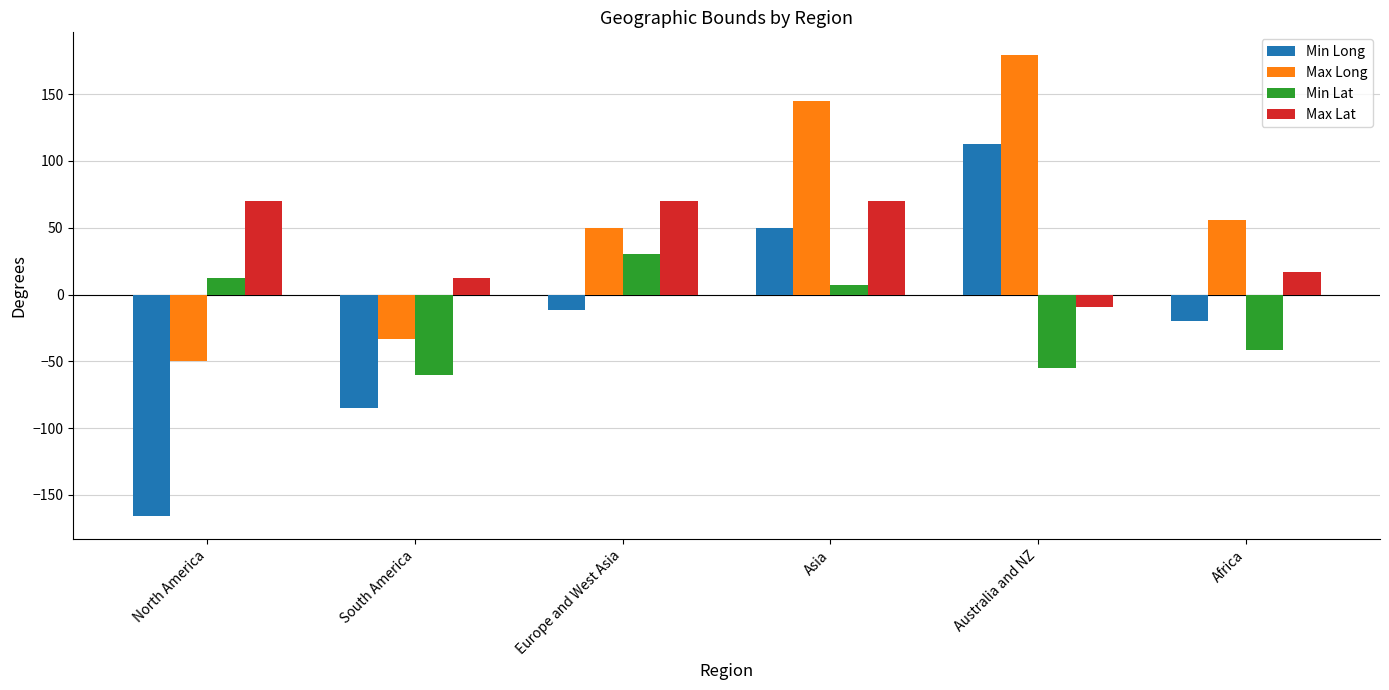

Which series changed the most between Europe and West Asia and Africa?

Min Lat